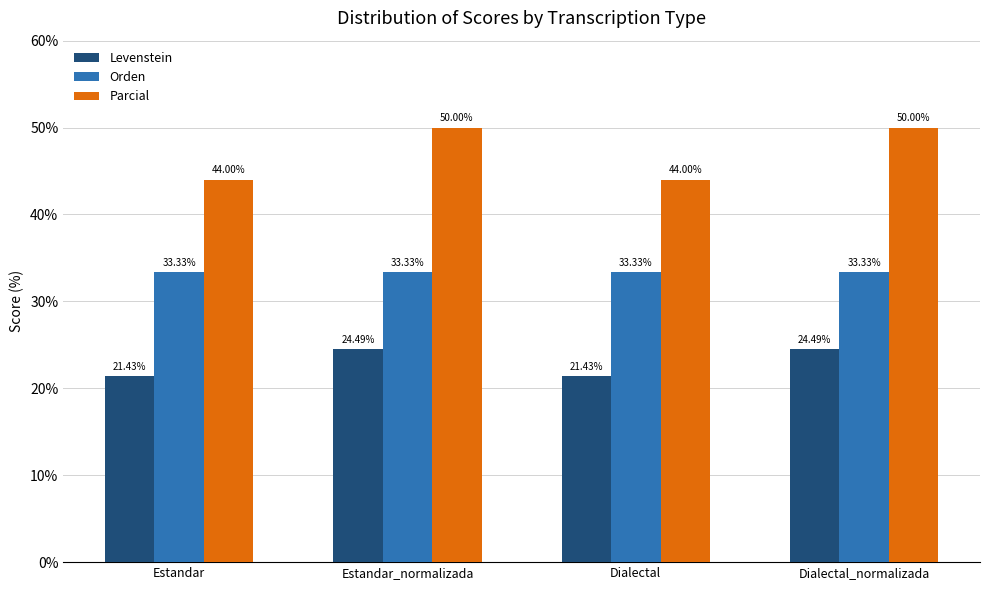

How many groups of bars are there?

4